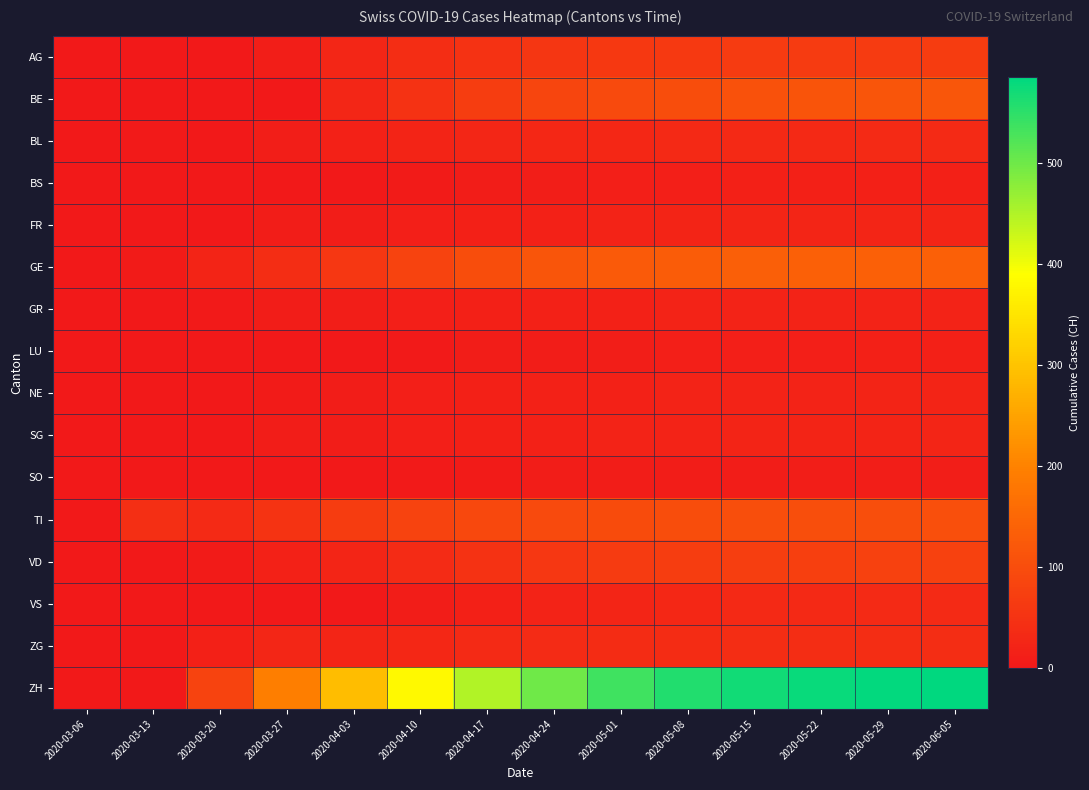

What is the total value across all series at 2020-05-22?

1291